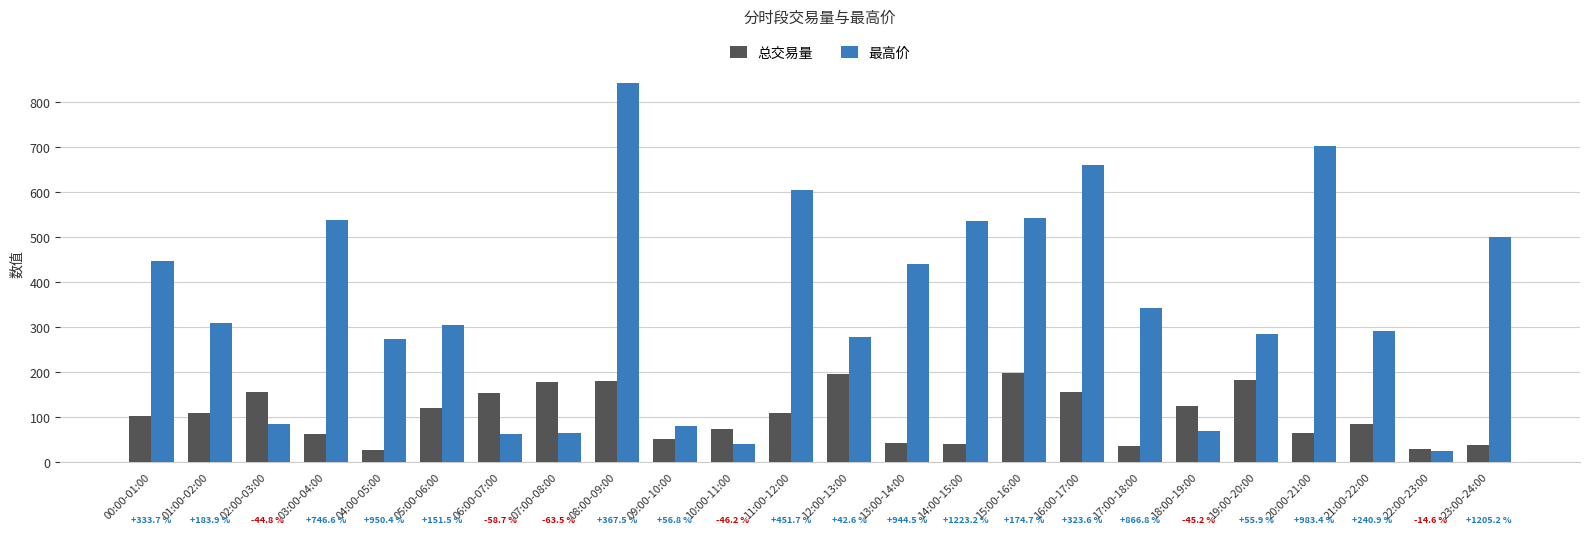

Which series has the widest spread of values?

最高价